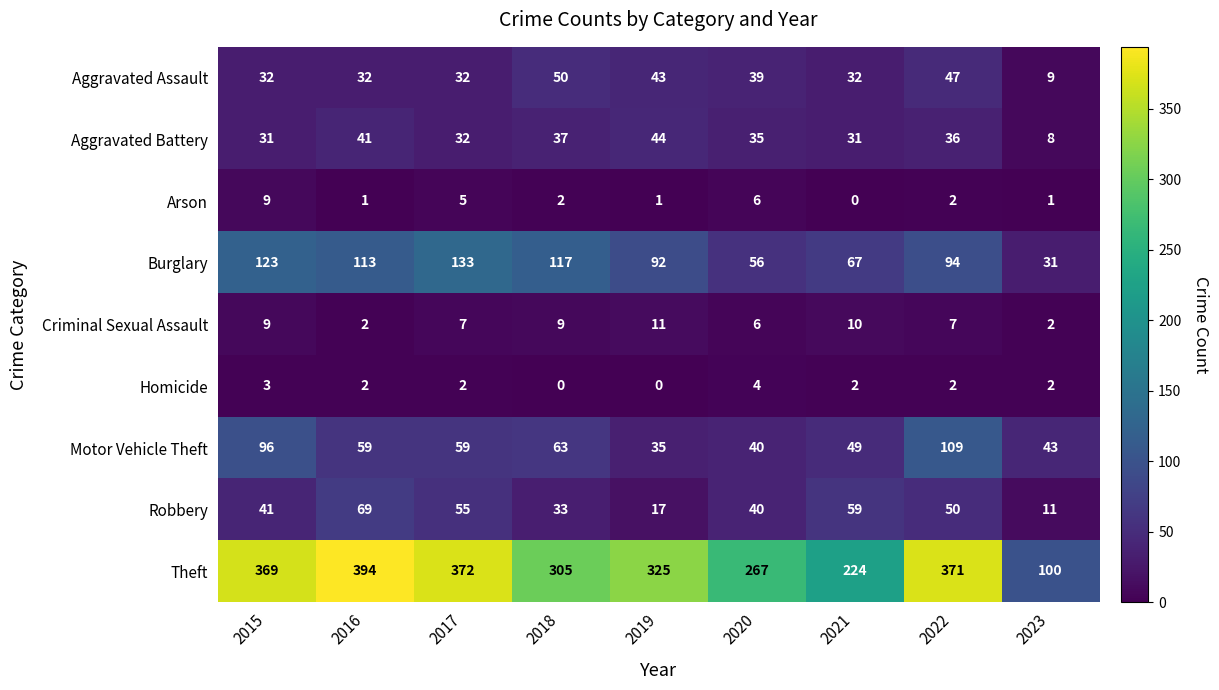

At which label does Aggravated Assault reach its peak?

2018